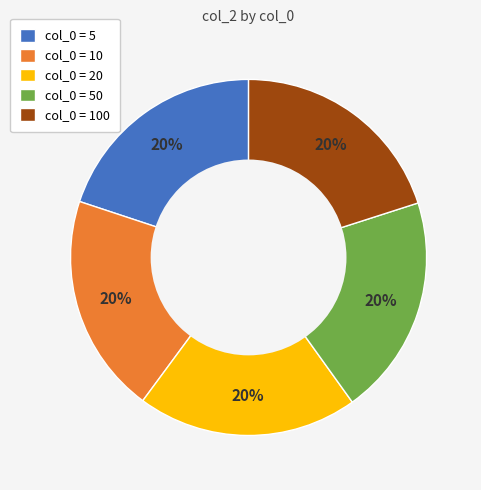

True or false: col_0 = 10 accounts for 10% of the total.

False